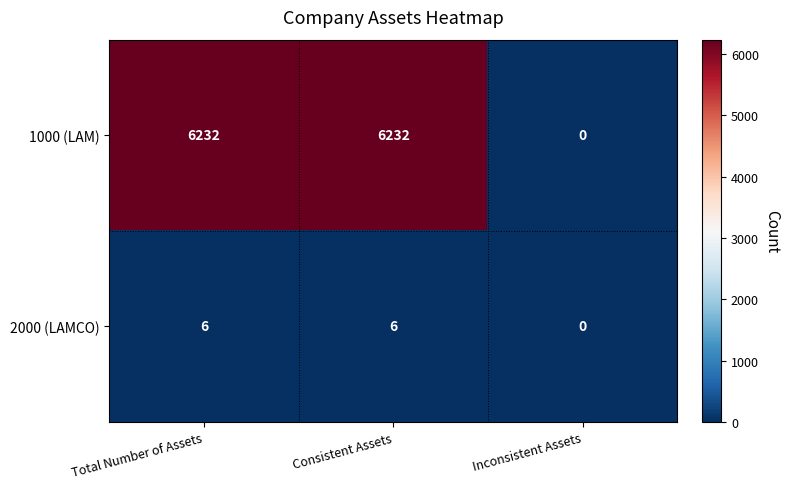

Between Consistent Assets and Inconsistent Assets, which series saw the biggest shift?

1000 (LAM)